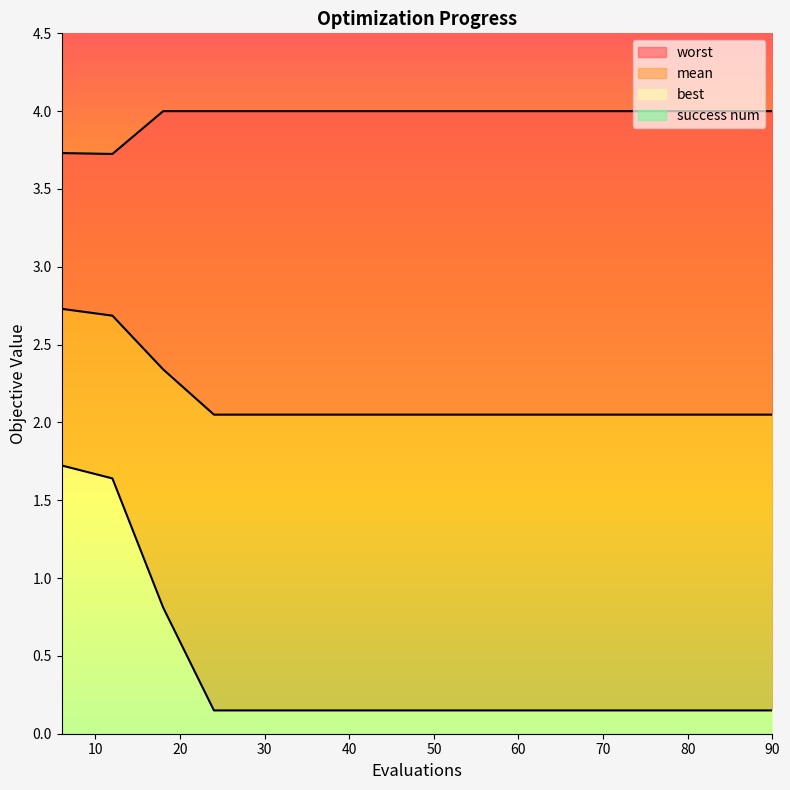

Rank the series at 66 from highest to lowest value.

worst, mean, best